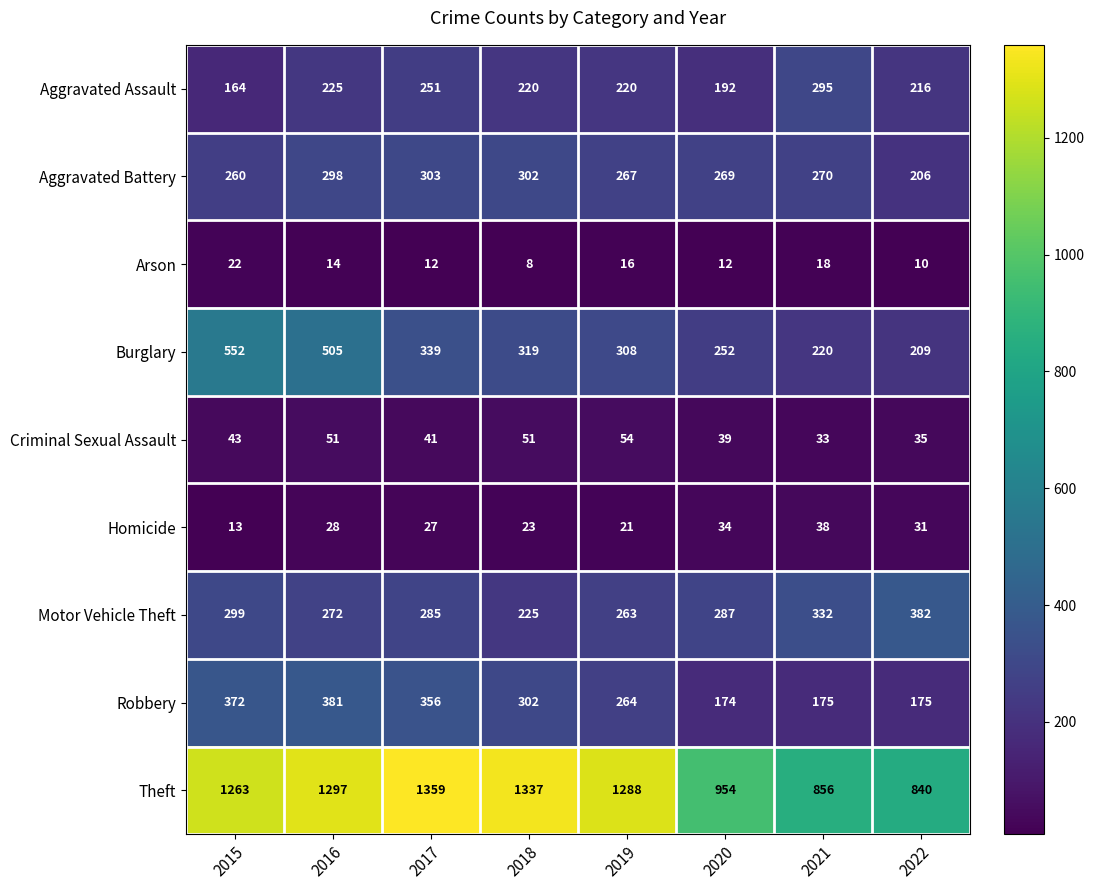

Which series has the widest spread of values?

Theft